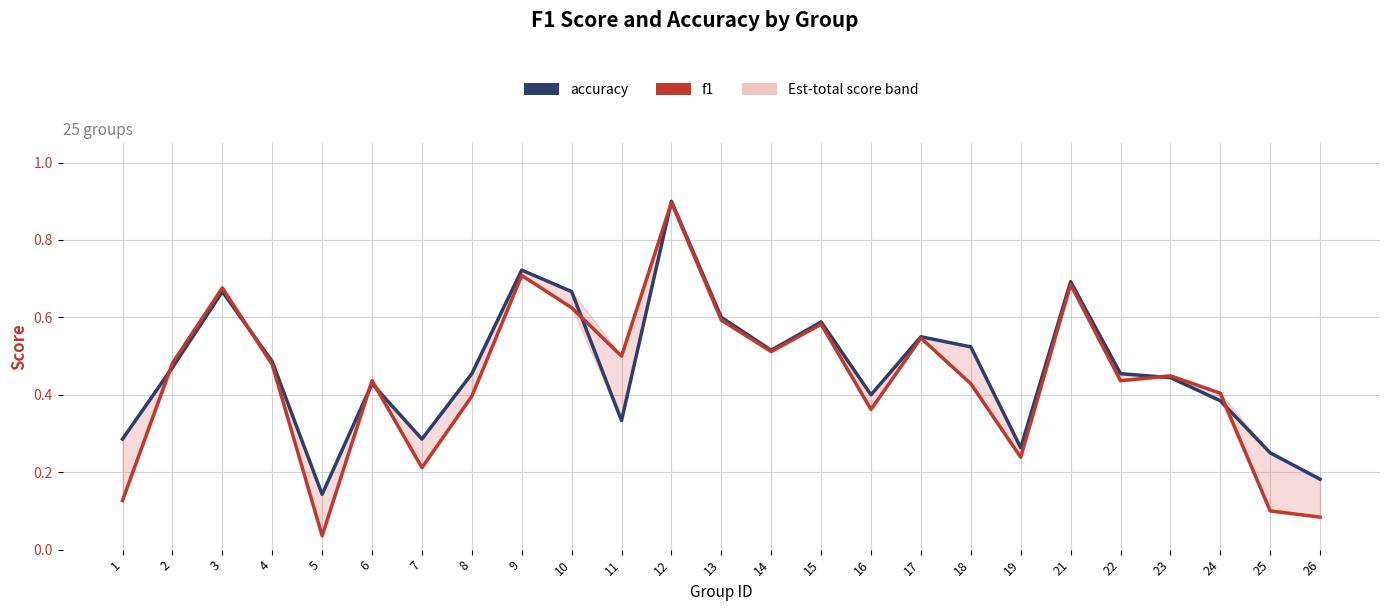

What is the value of the accuracy point at the 24th from the left?

0.2